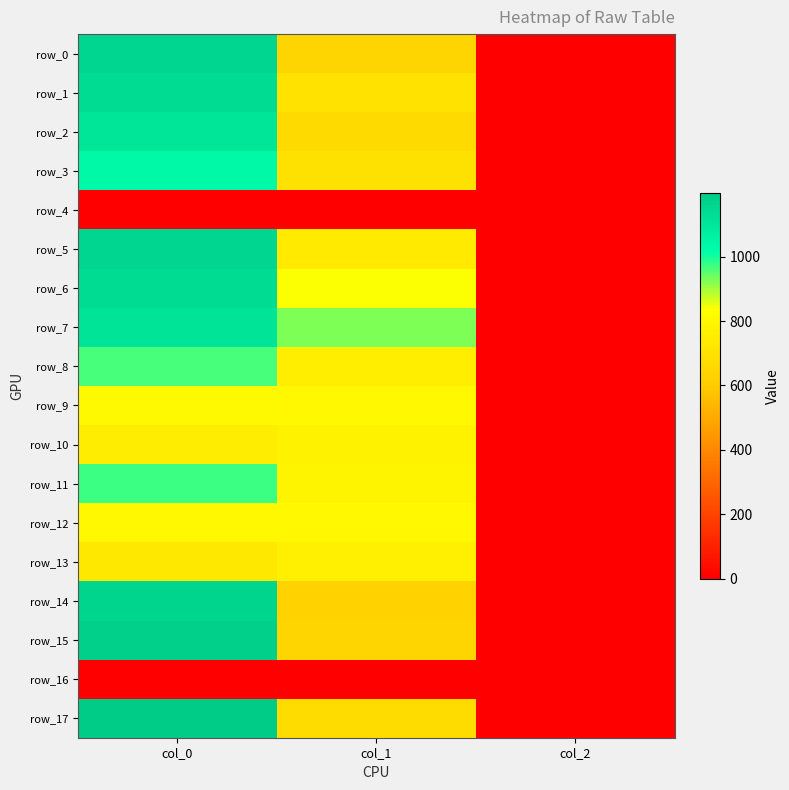

The value of row_0 at col_2 is 2.6. True or false?

False